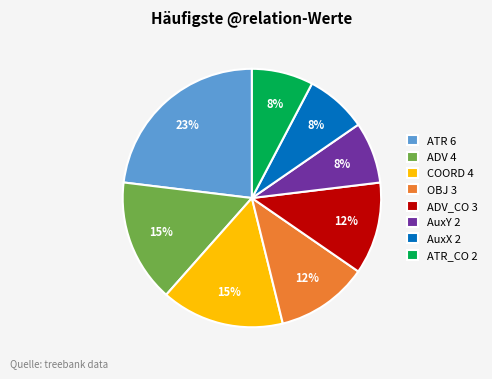

The COORD 4 slice represents 23% of the pie. True or false?

False